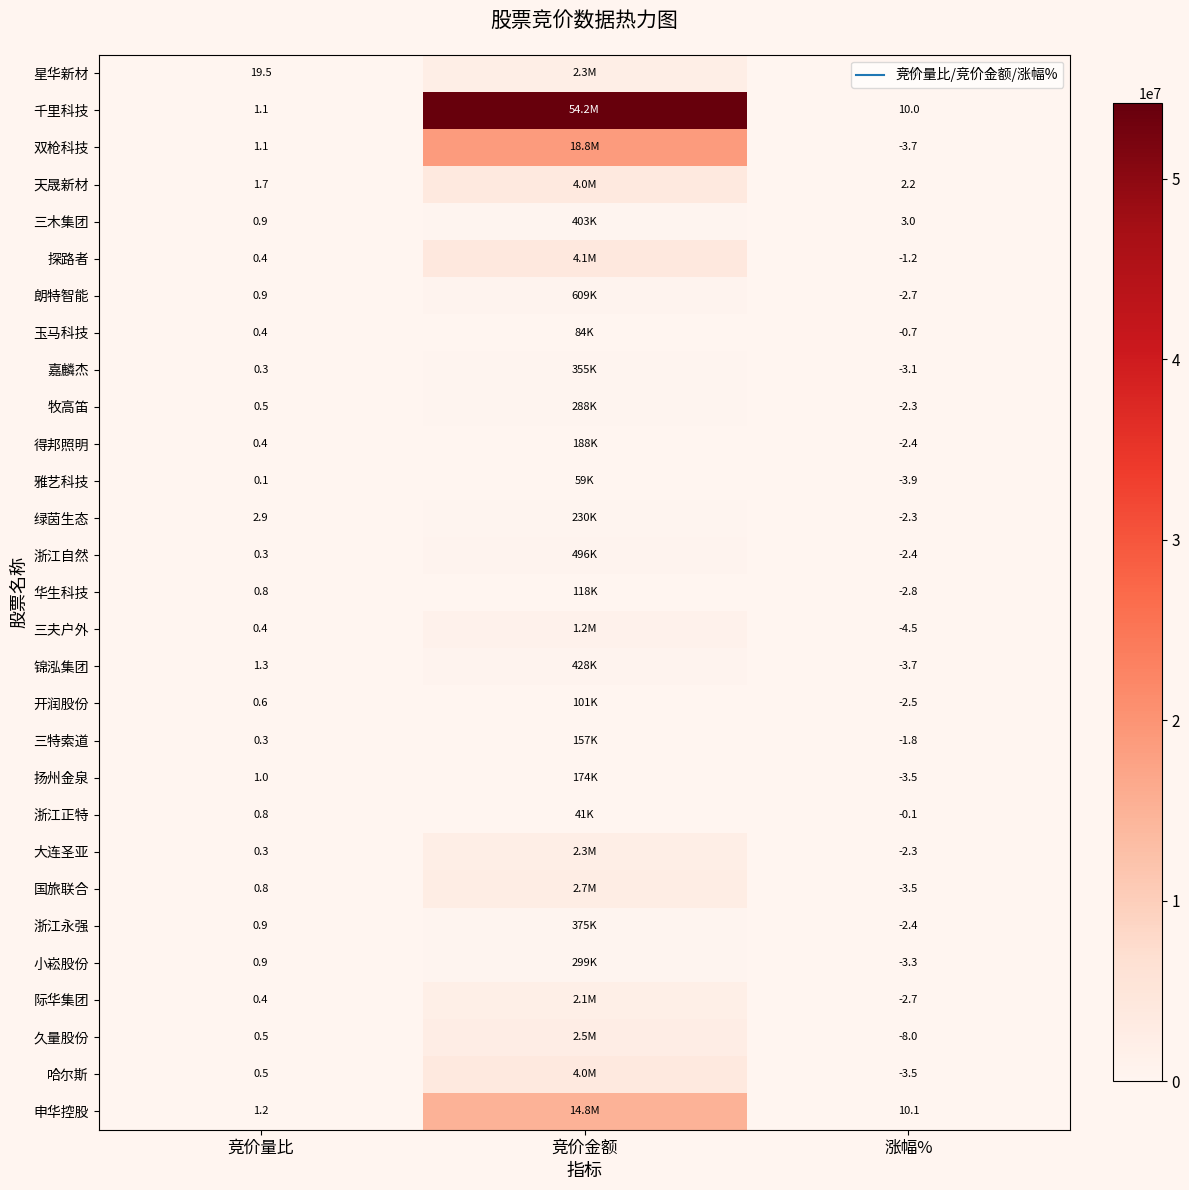

Which label corresponds to the smallest value in the chart?

涨幅%